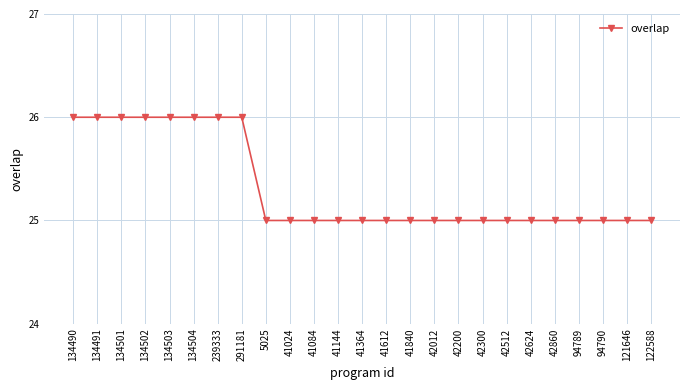

What is the value of the 20th point from the left?

25